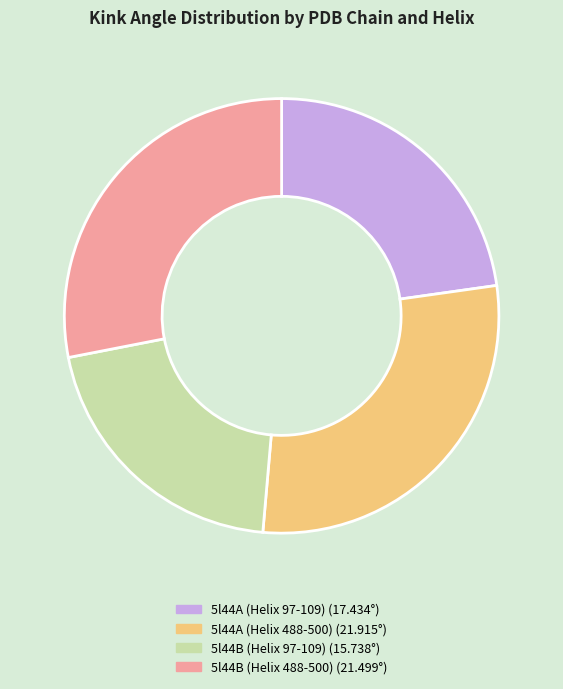

Is 5l44A (Helix 488-500) the majority of the pie?

No